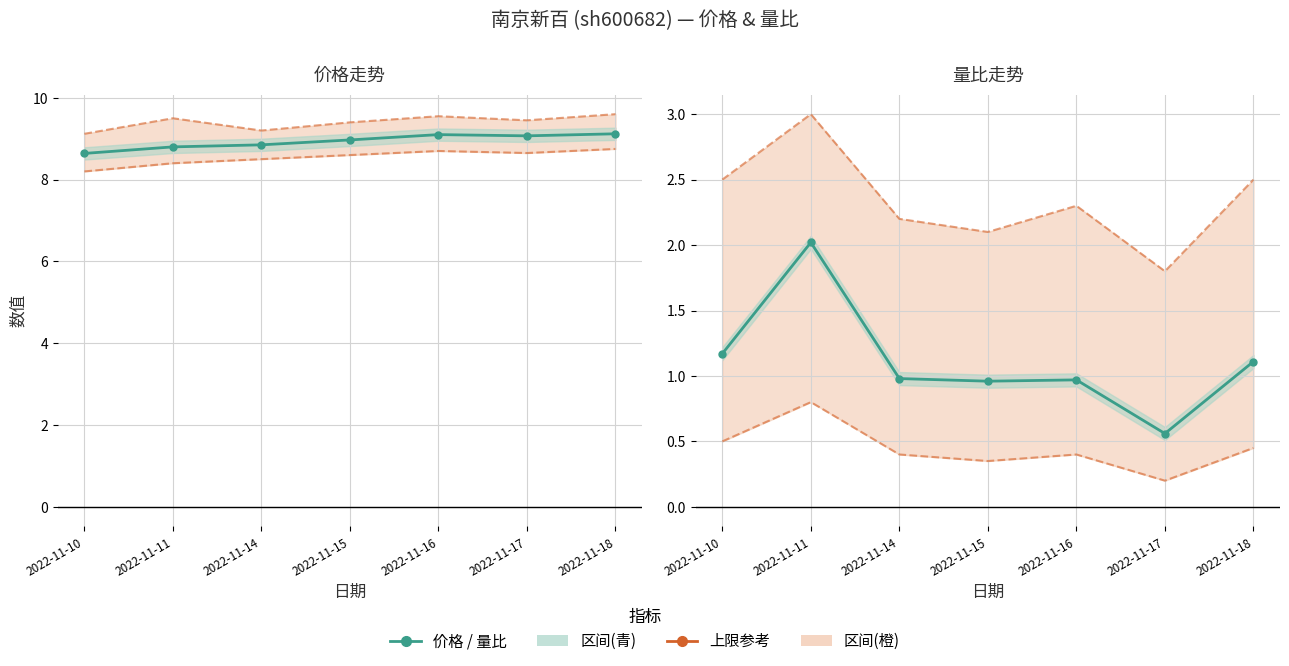

Which category has the lowest value in the 量比 series?

2022-11-17